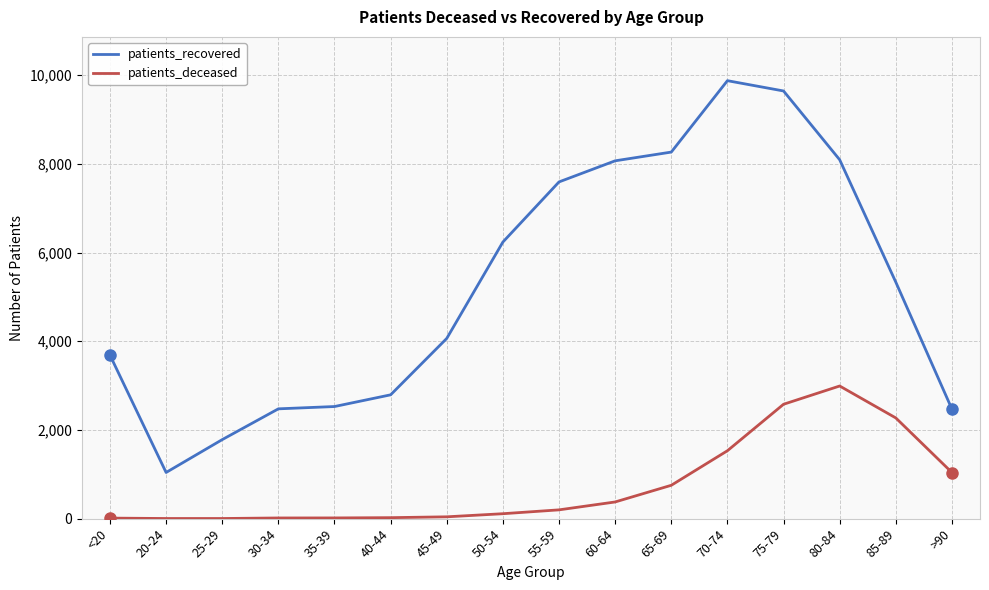

Is it true that patients_recovered equals 2470 at >90?

True